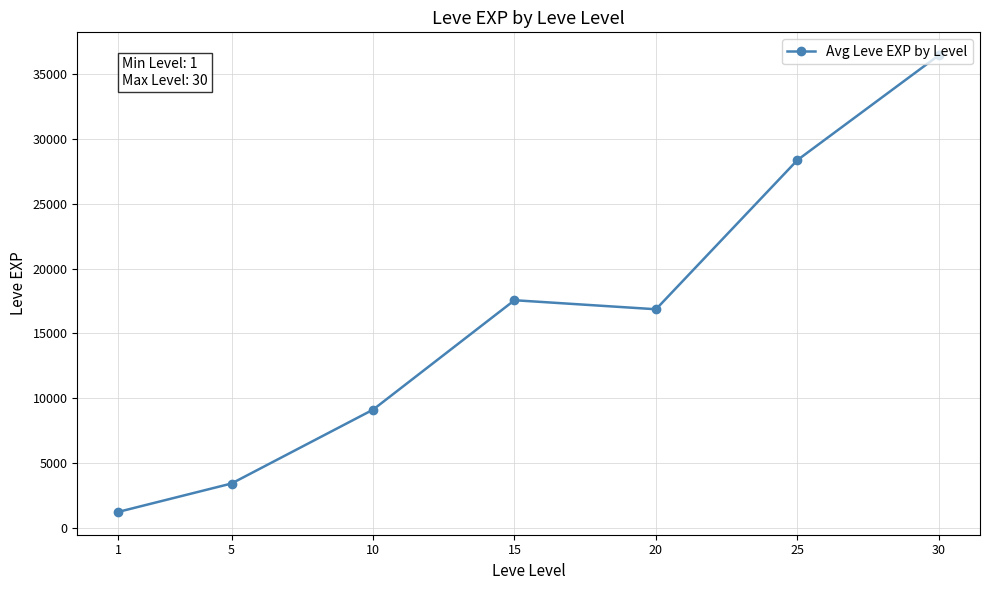

True or false: the data has more than 1 interior local peaks.

False